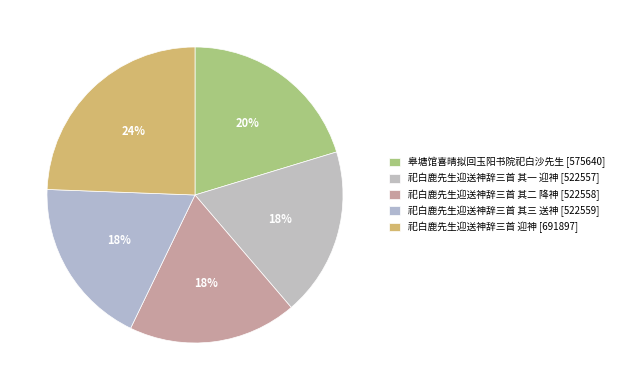

Combined, what portion of the pie is 祀白鹿先生迎送神辞三首 其三 送神 and 祀白鹿先生迎送神辞三首 迎神?

42.8%